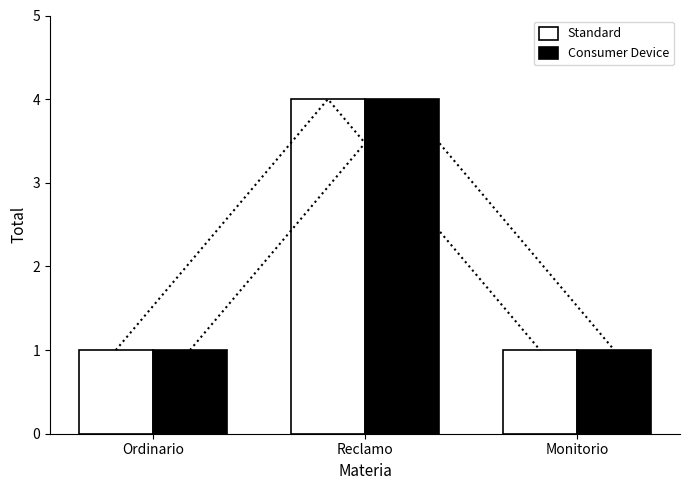

The value of Standard at Ordinario is 1. True or false?

True